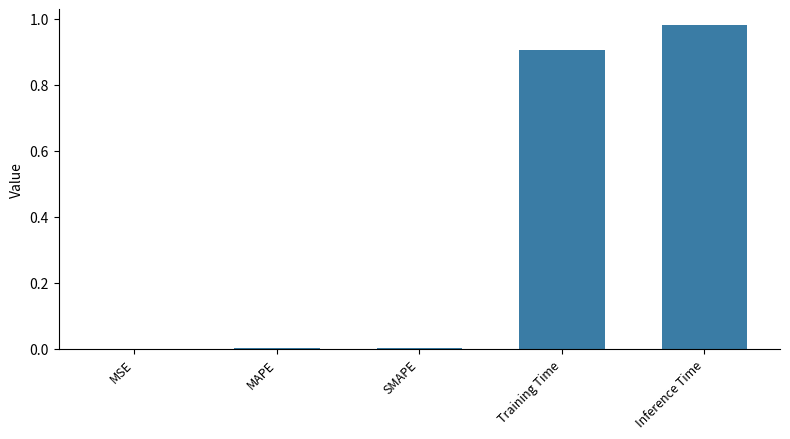

Does the chart contain stacked bars?

No